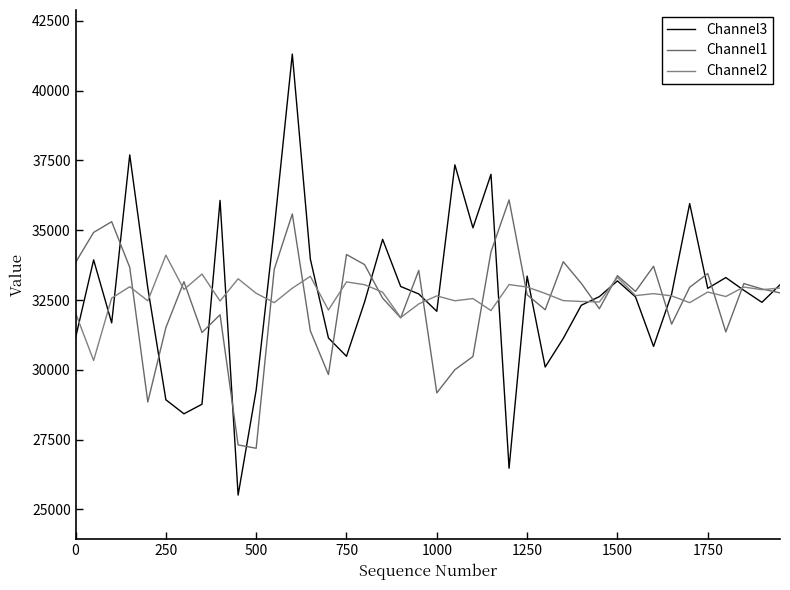

Reading right to left, list all the values displayed in this chart.

Channel3: 33045	32417	32847	33304	32917	35952	32713	30840	32612	33185	32621	32312	31124	30101	33356	26476	37000	35084	37340	32096	32717	32984	34673	32428	30485	31140	33960	41304	35056	29280	25516	36065	28768	28426	28928	32932	37696	31681	33936	31148
Channel1: 32756	32896	33088	31356	33448	32956	31636	33708	32808	33372	32188	33096	33872	32151	32688	36084	34228	30476	30004	29176	33560	31860	32568	33768	34128	29832	31392	35580	33602	27192	27312	31972	31337	33156	31511	28848	33668	35304	34920	33844
Channel2: 32929	32869	32964	32625	32786	32405	32648	32728	32657	33312	32429	32448	32478	32736	32964	33052	32121	32552	32472	32648	32359	31872	32780	33048	33148	32140	33348	32924	32405	32741	33260	32464	33428	32876	34104	32470	32976	32568	30334	32033